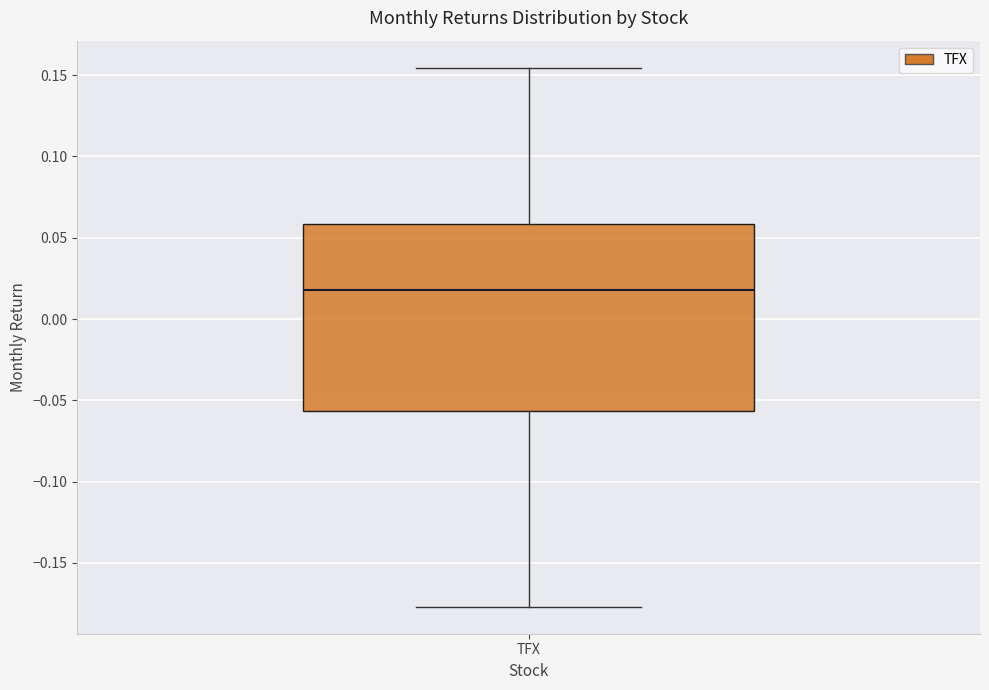

Where is the lower edge of the box for TFX on the y-axis? The values are not printed on the chart, so give them approximately, as read against the axis.

-0.055